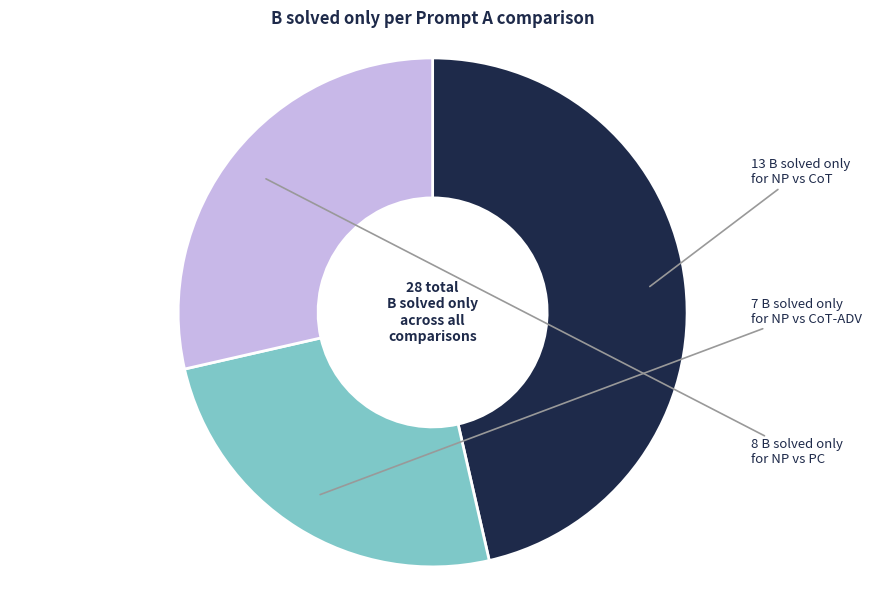

Is there a majority slice in this chart?

No